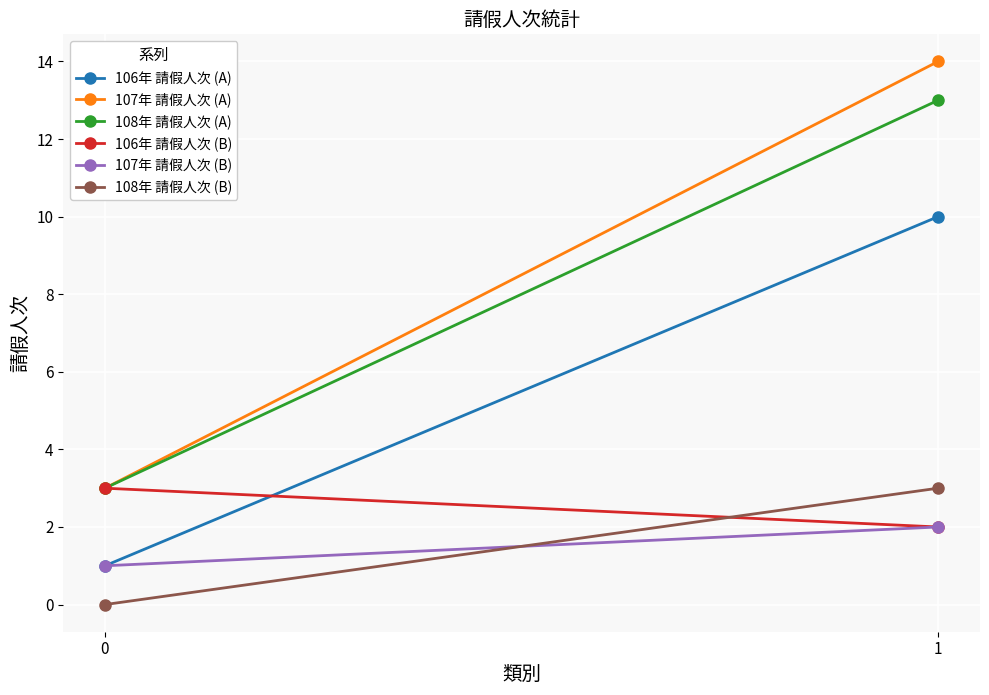

The 106年 請假人次 (A) series shows 10 at 1. True or false?

True